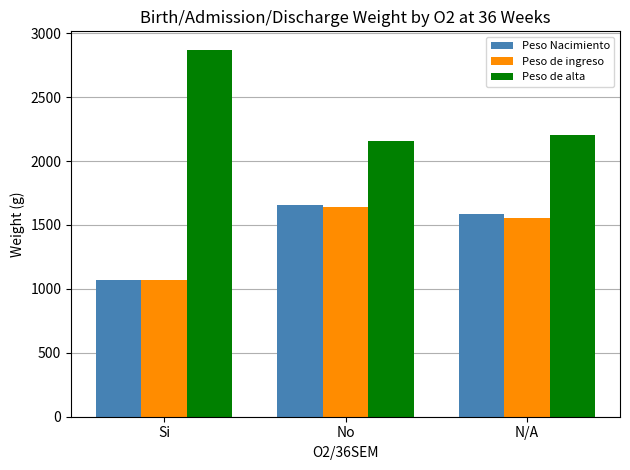

At which label is Peso de alta closest to 2514?

N/A